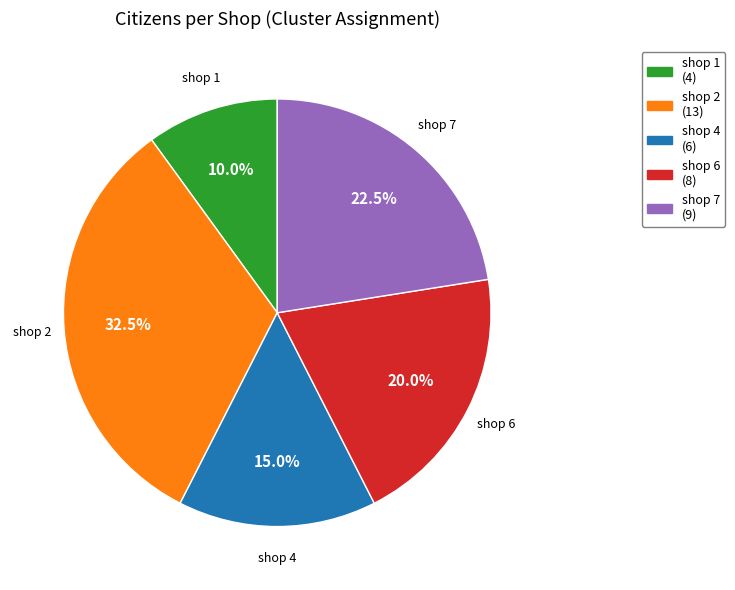

How much of the chart is everything except shop 6?

80.0%